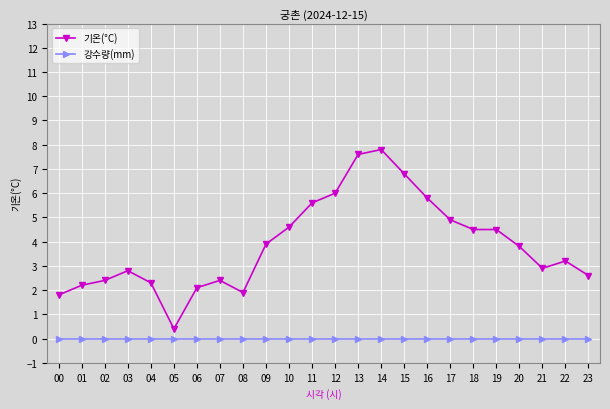

Which series has the largest total across all categories?

기온(°C)